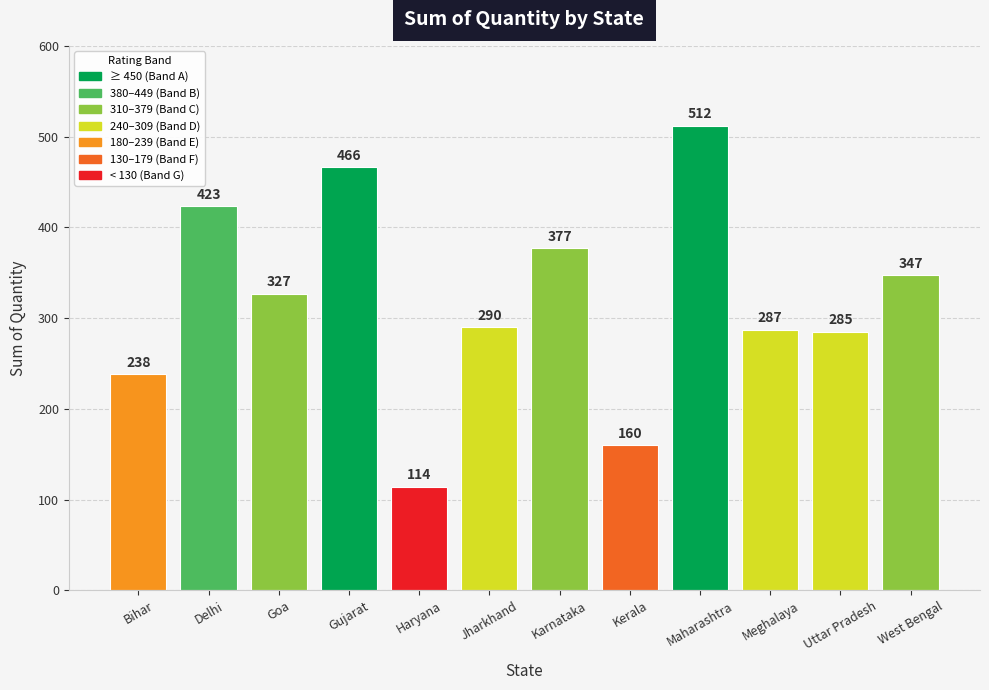

What is the sum of all values?

3826